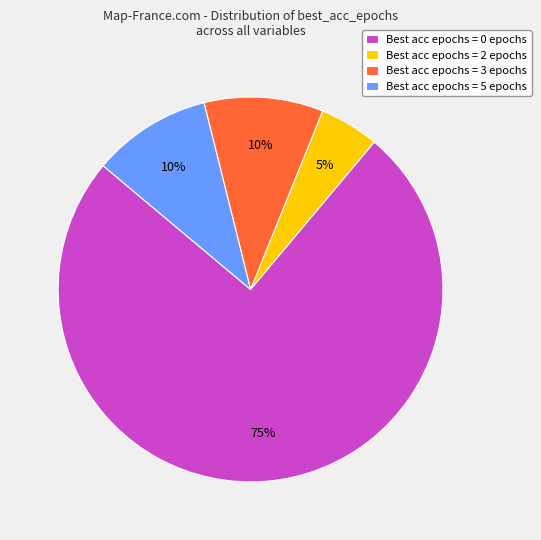

Between Best acc epochs = 5 epochs and Best acc epochs = 0 epochs, which is larger?

Best acc epochs = 0 epochs